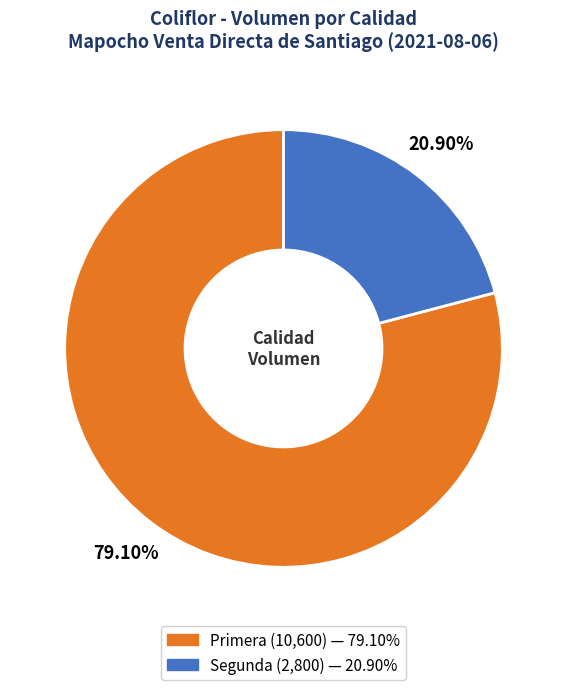

Count the number of slices in the pie.

2